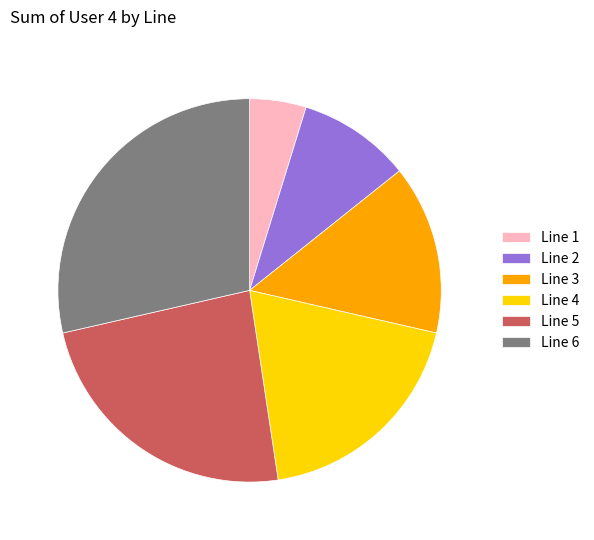

Combined, do Line 5 and Line 3 account for over 50%?

No